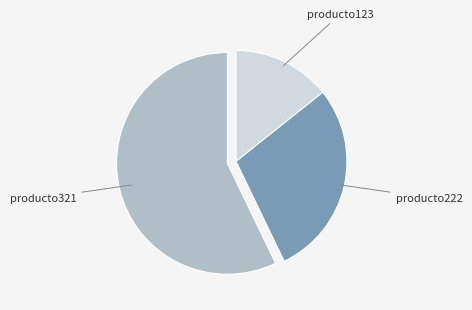

The producto321 slice represents 43% of the pie. True or false?

False